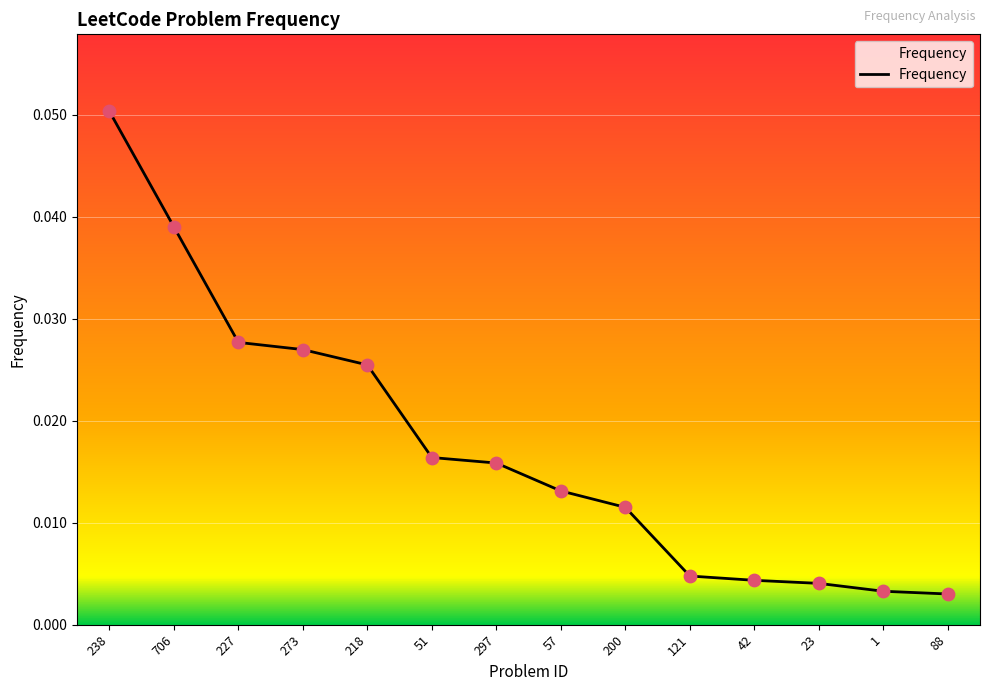

Which has a higher value, 23 or 218?

218